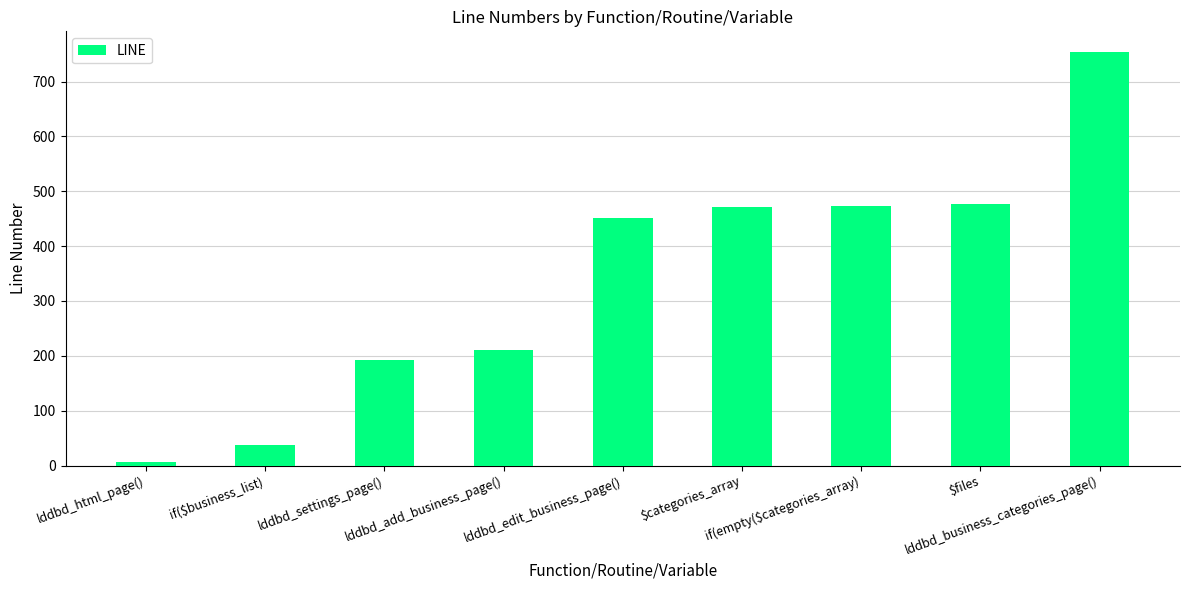

What is the sum of all values?

3074